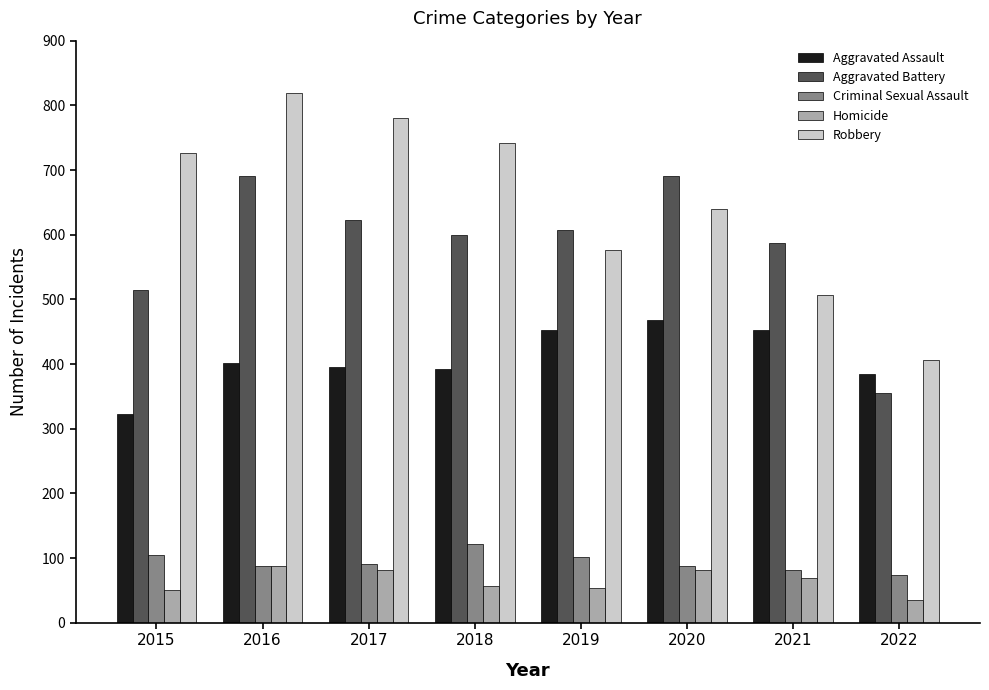

True or false: Aggravated Battery has a value of 515 at 2015.

True